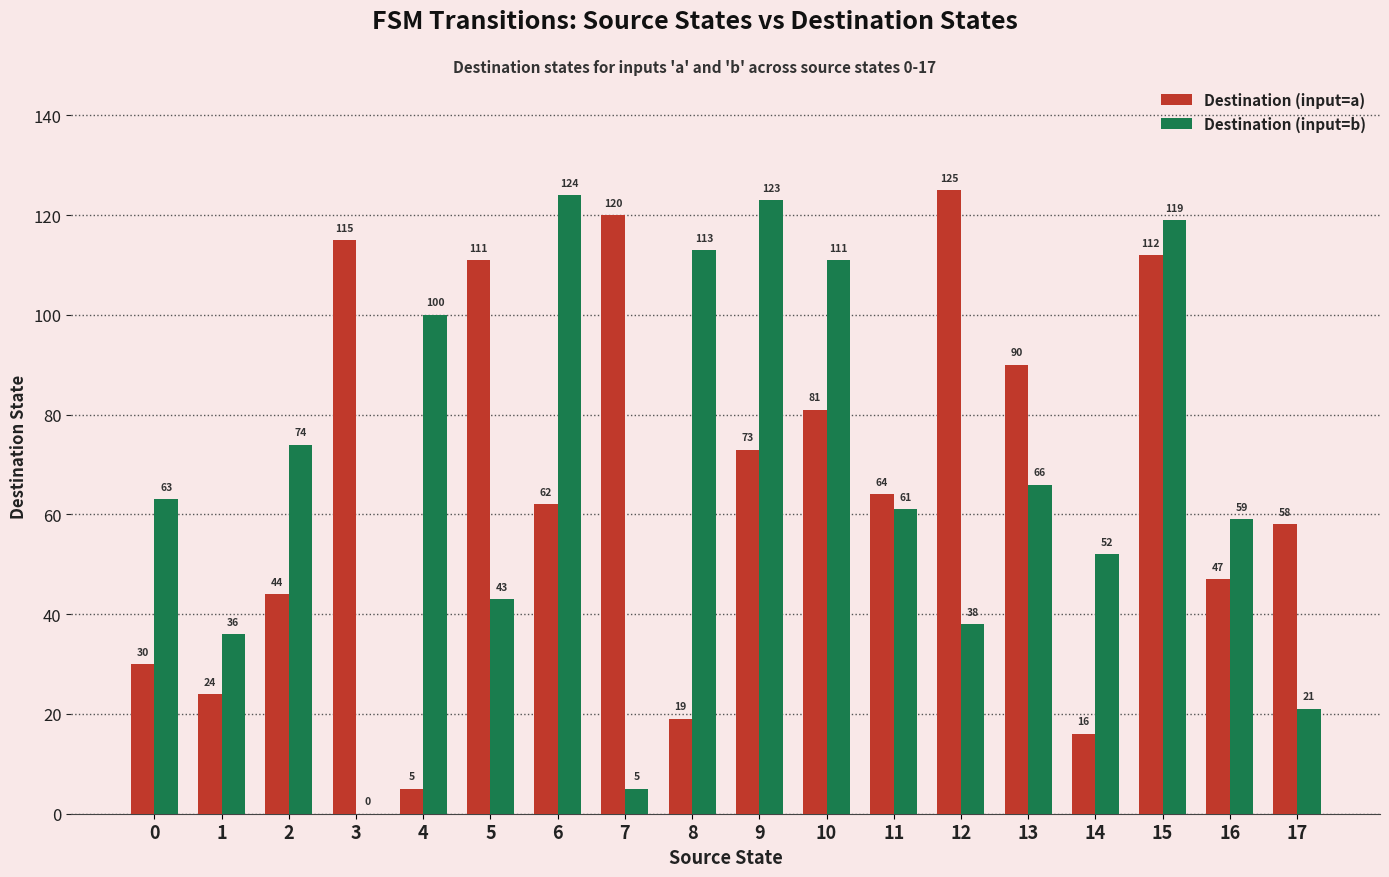

At which label does Destination (input=a) reach its peak?

12